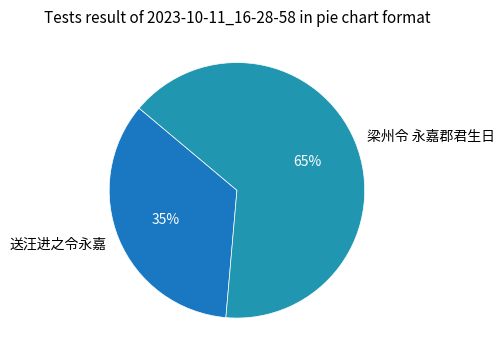

The 梁州令 永嘉郡君生日 slice represents 65% of the pie. True or false?

True